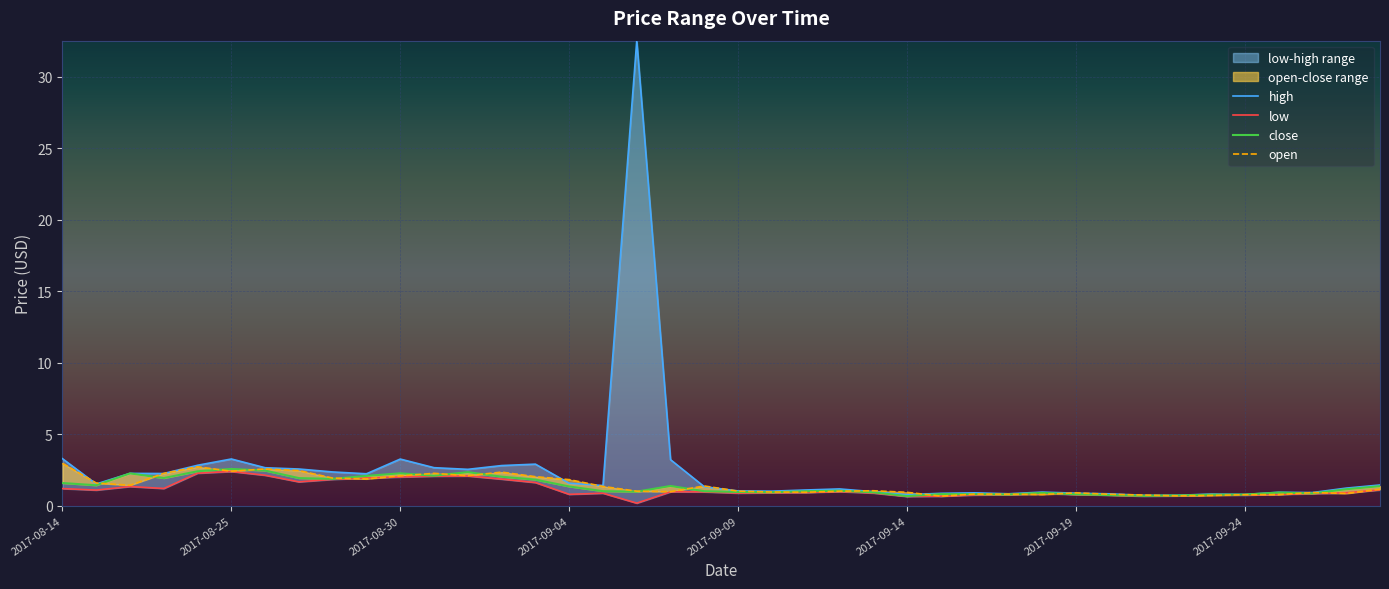

What is the highest value of the low series?

2.4